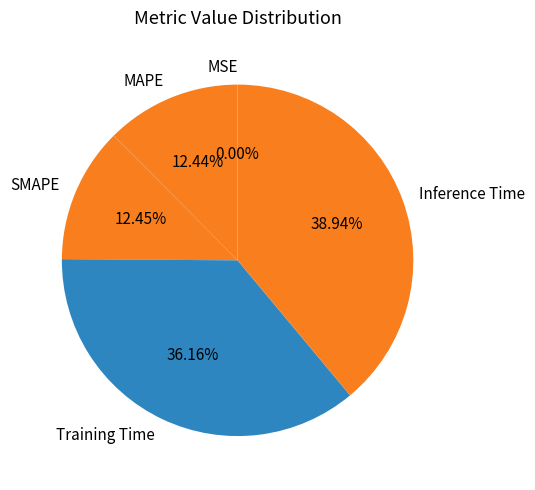

Is there any slice that represents more than half of the pie?

No